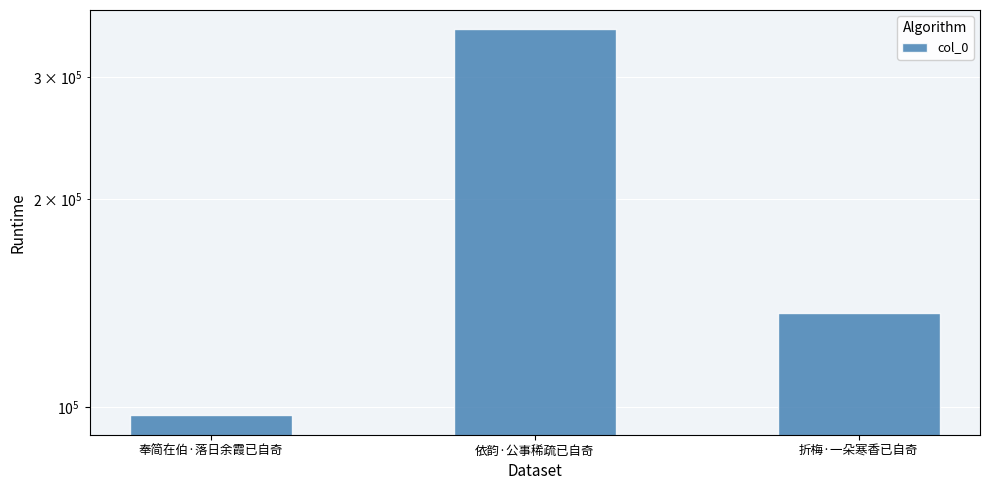

What is the smallest value displayed?

97400